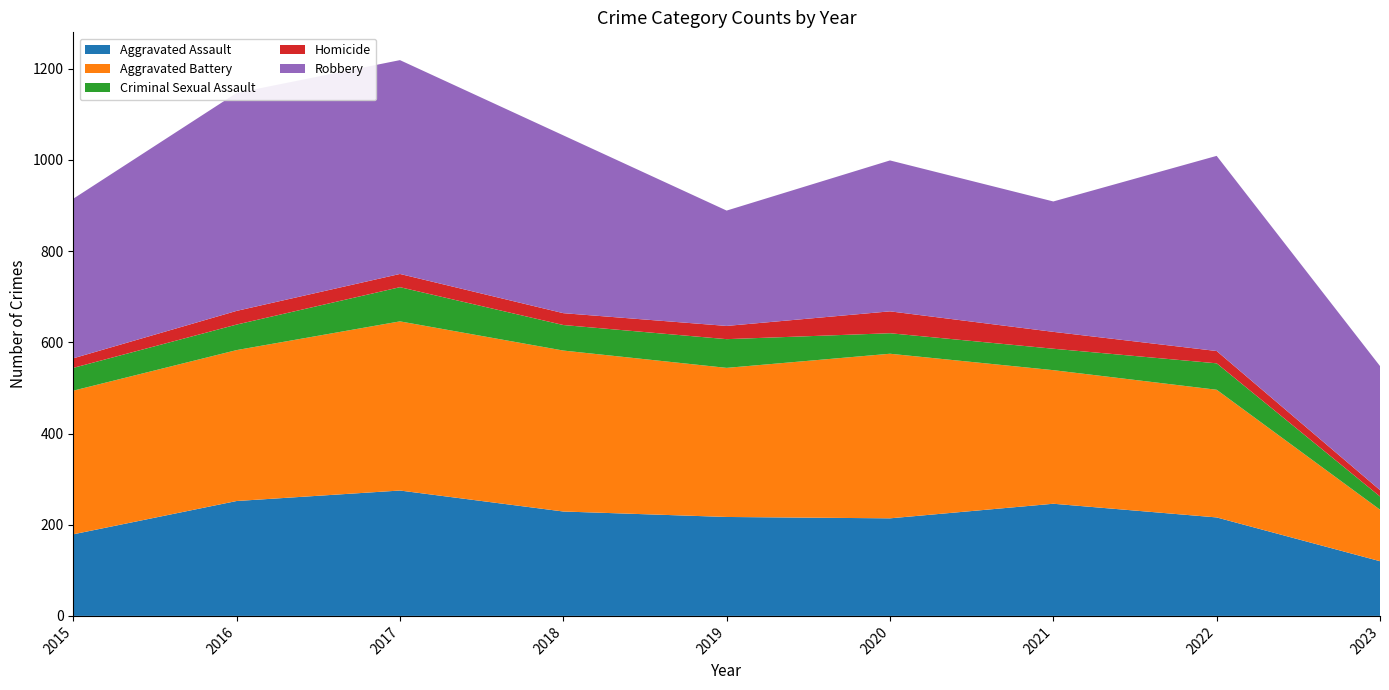

Reading left to right, what are all the values shown in this chart?

Aggravated Assault: 2015=179	2016=252	2017=275	2018=229	2019=217	2020=214	2021=246	2022=216	2023=120
Aggravated Battery: 2015=315	2016=331	2017=371	2018=353	2019=327	2020=361	2021=293	2022=280	2023=113
Criminal Sexual Assault: 2015=50	2016=56	2017=75	2018=56	2019=63	2020=45	2021=47	2022=58	2023=29
Homicide: 2015=21	2016=30	2017=29	2018=26	2019=29	2020=48	2021=37	2022=27	2023=14
Robbery: 2015=350	2016=478	2017=469	2018=390	2019=253	2020=331	2021=286	2022=428	2023=272